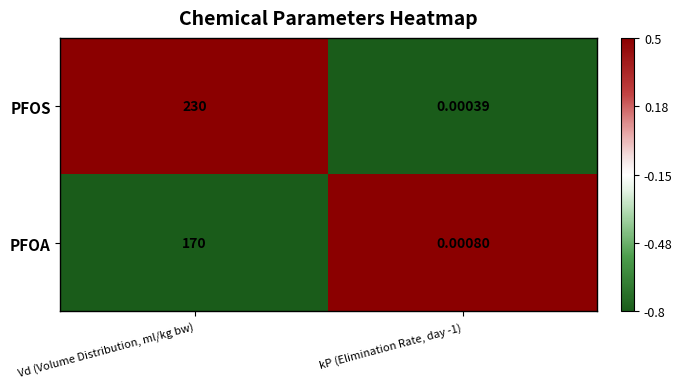

Which series has the largest range (max minus min)?

PFOS